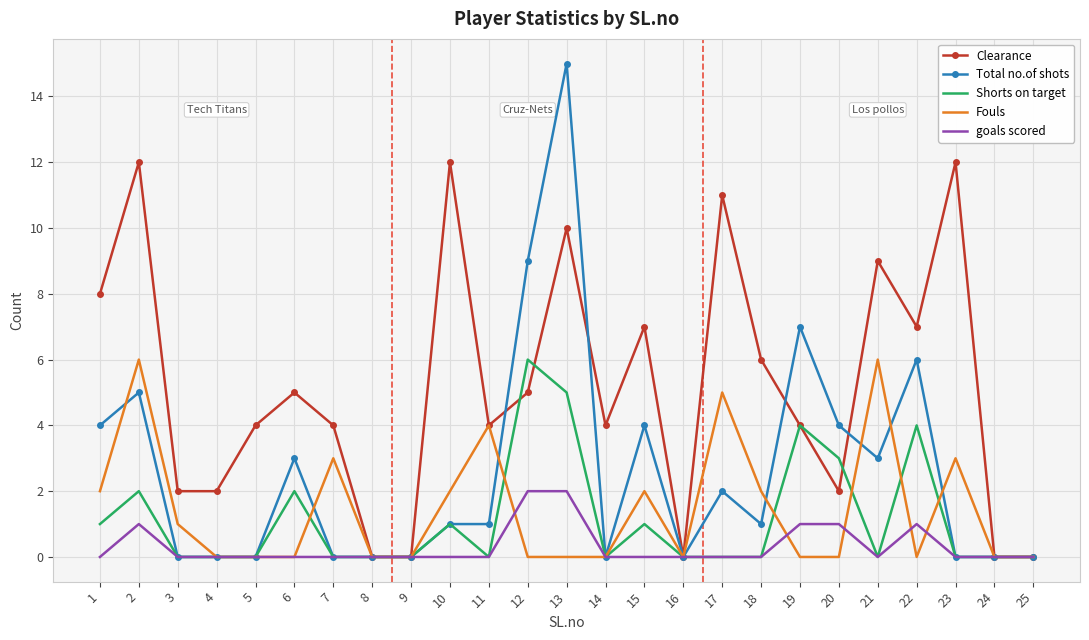

True or false: Shorts on target has a value of 3 at 9.

False